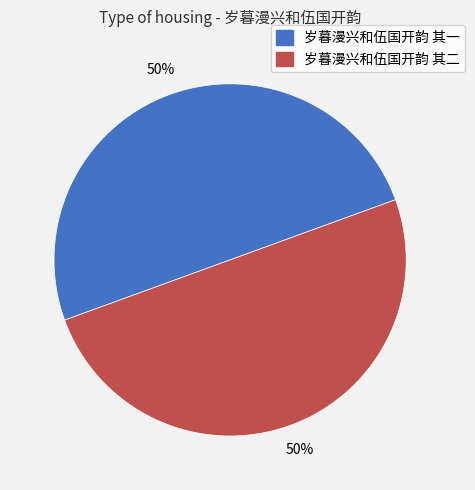

What is the ratio of the value at 岁暮漫兴和伍国开韵 其一 to the value at 岁暮漫兴和伍国开韵 其二?

1.0